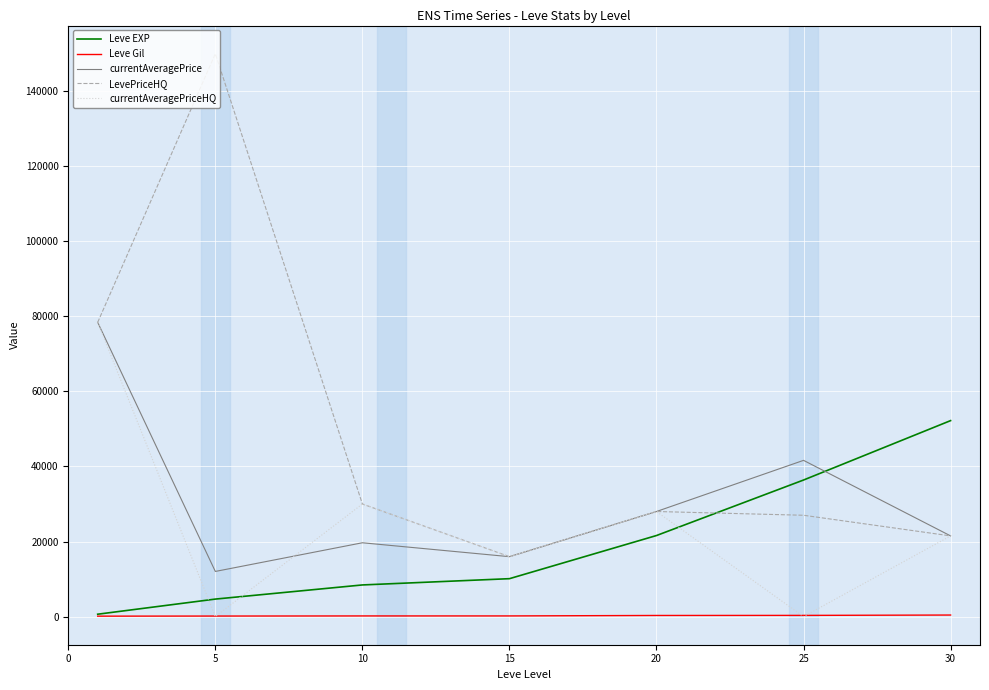

What is the maximum value shown in the chart?

150000.0